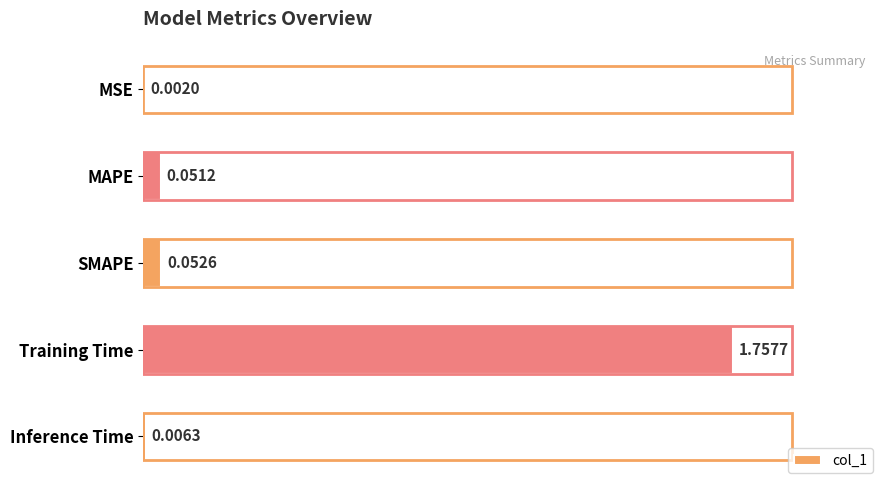

What is the sum of all values?

1.9